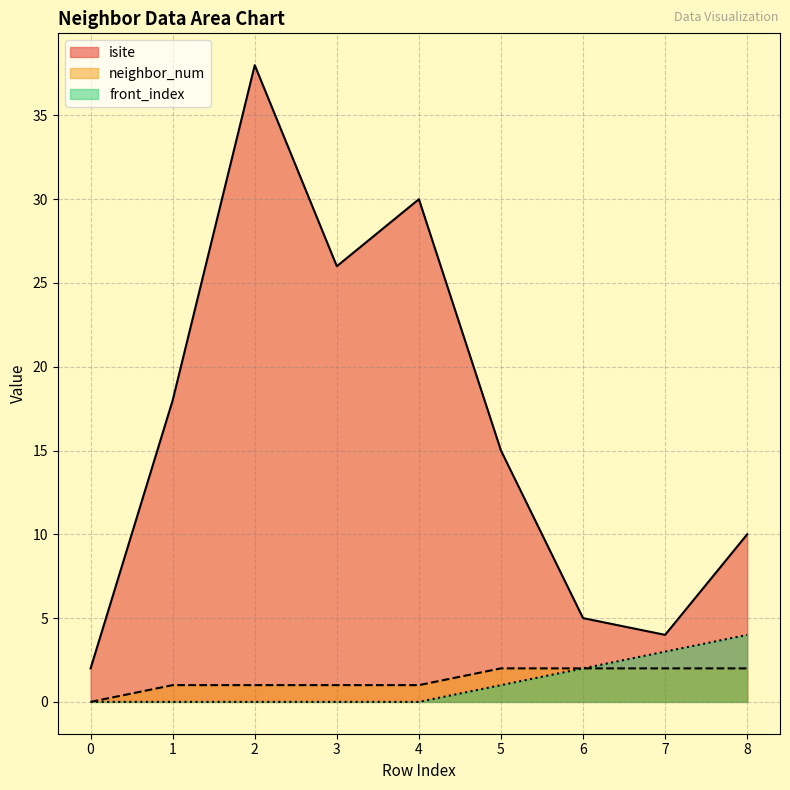

What is the total value across all series at 5?

18